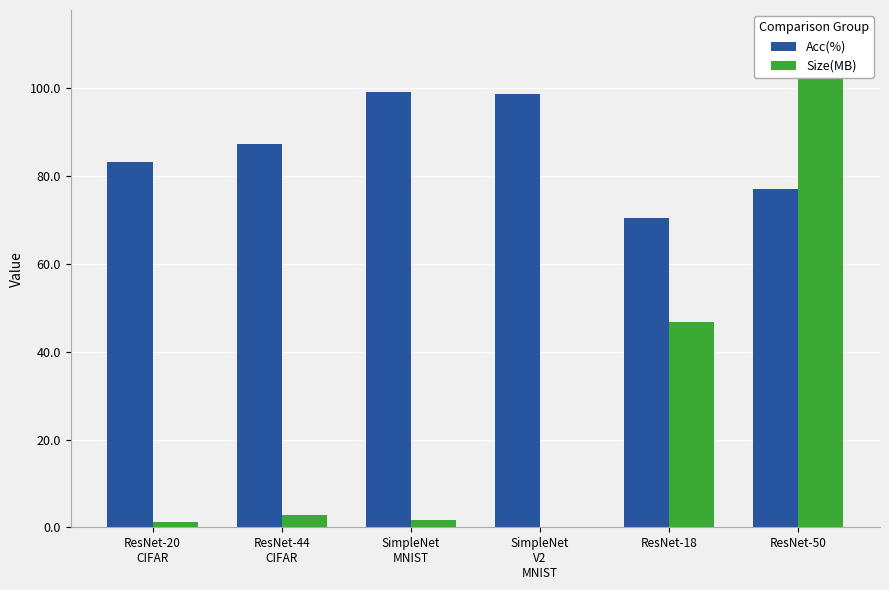

Does the chart contain any negative values?

No